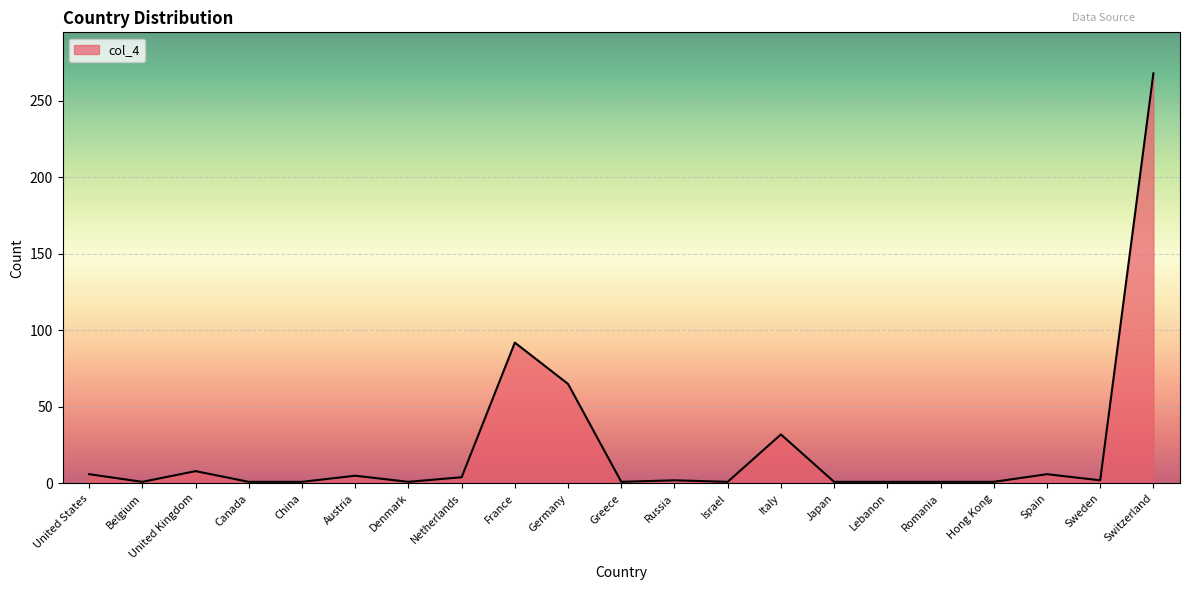

The chart shows a value of 6 at United States. True or false?

True